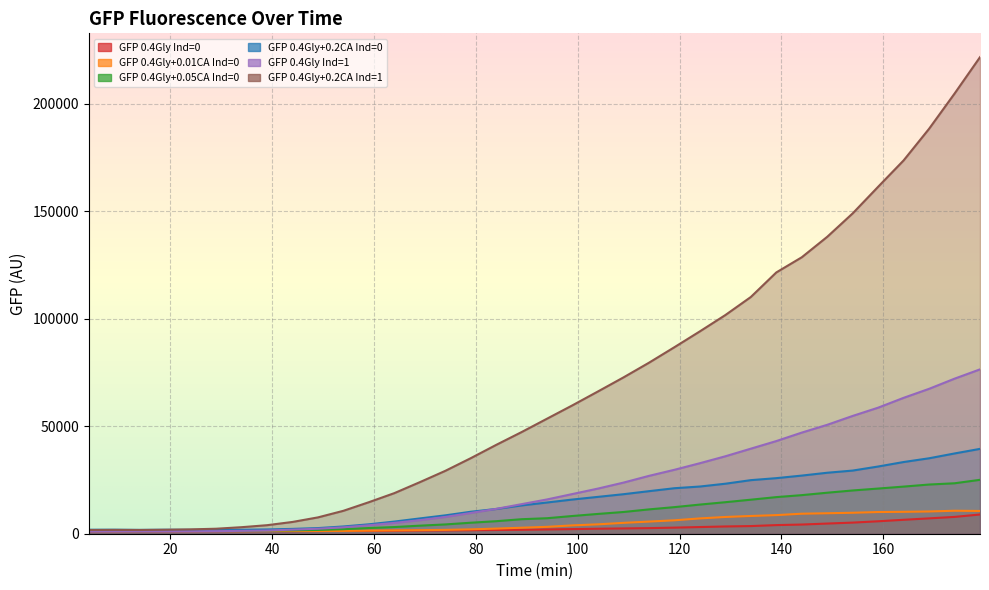

What is the value of the GFP 0.4Gly+0.05CA Ind=0 point at the 36th from the left?

25079